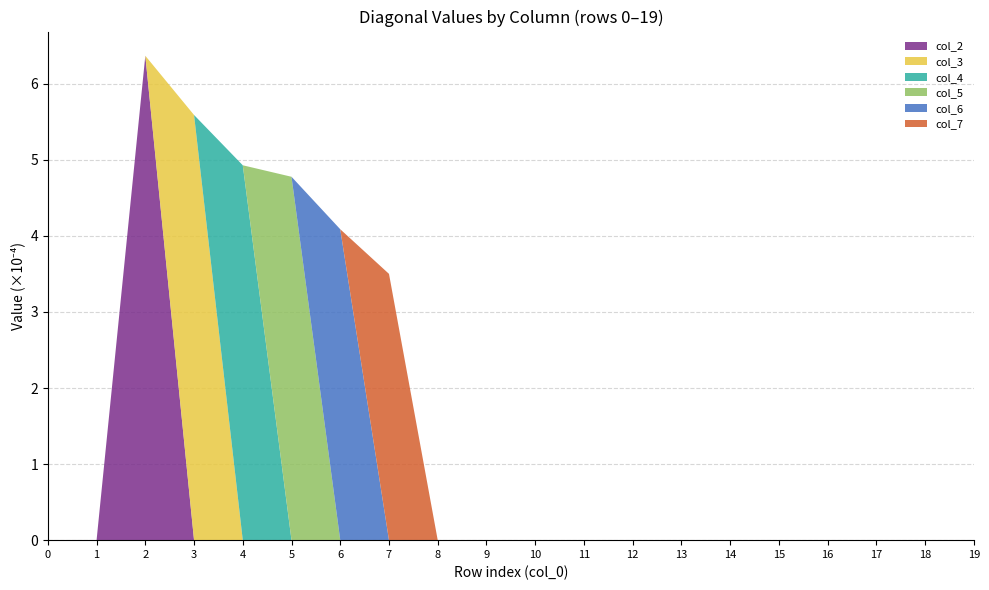

What is the highest value of the col_2 series?

6.4